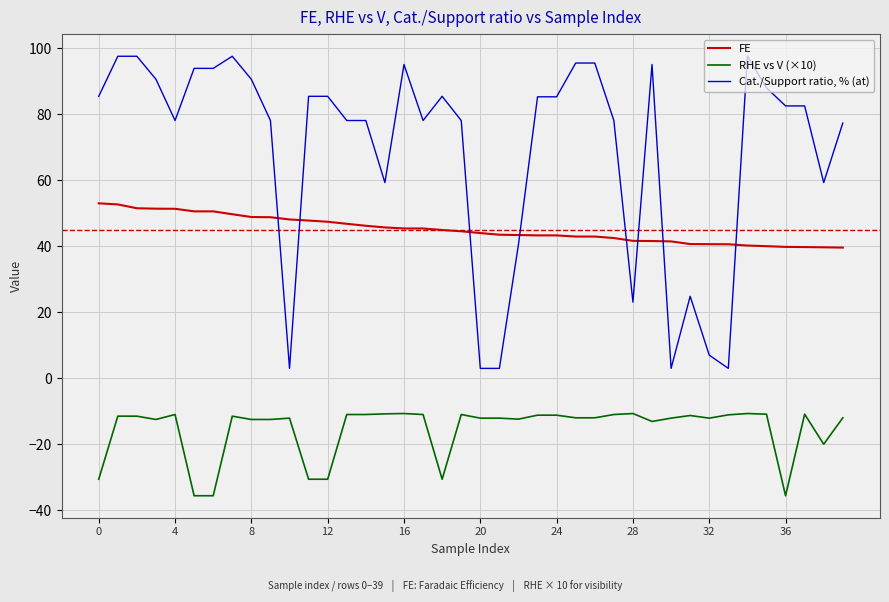

What is the difference between the maximum and minimum values in the Cat./Support ratio, % (at) series?

94.6